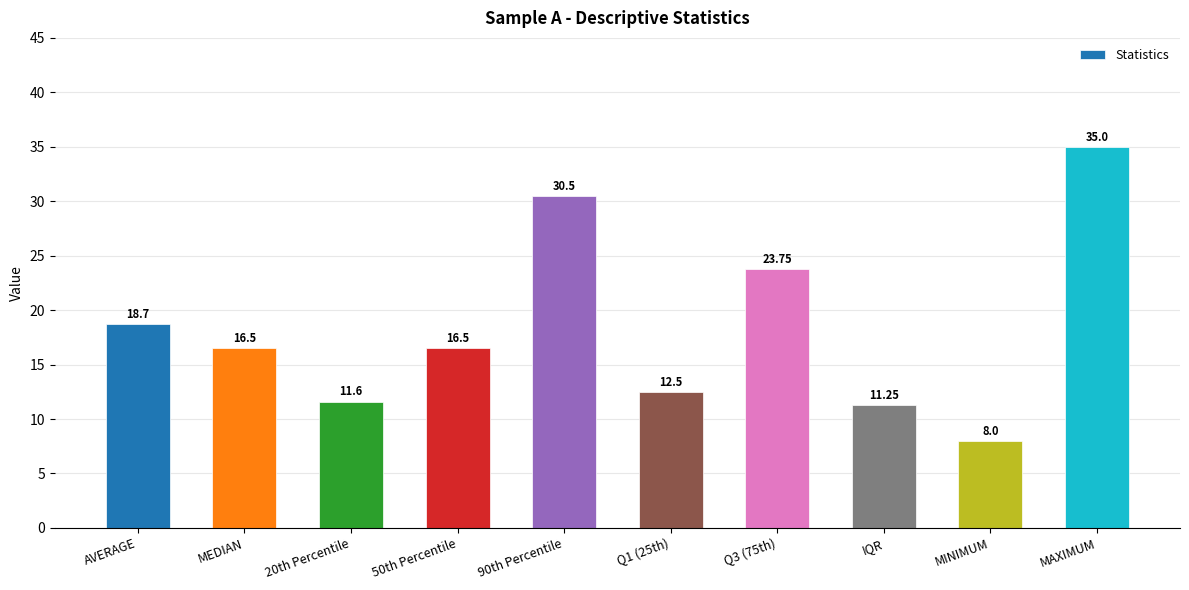

Approximately how many times larger is the value at MAXIMUM compared to AVERAGE?

1.9